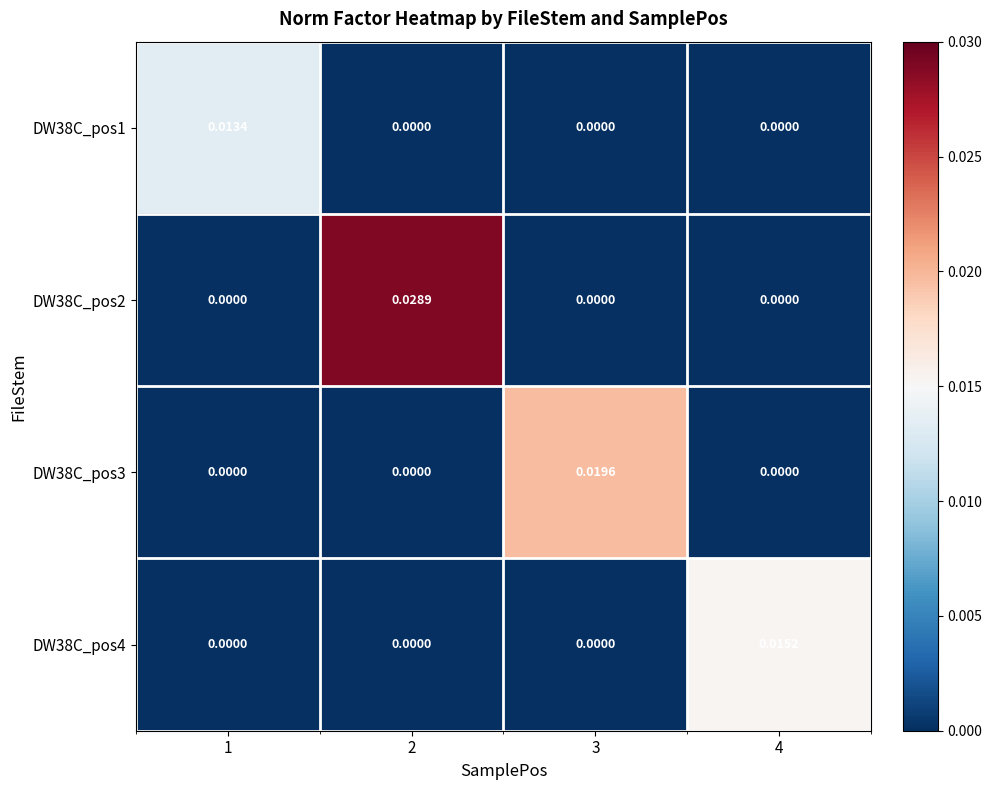

Is the value of DW38C_pos4 at 4 greater than the value of DW38C_pos2 at 4?

Yes